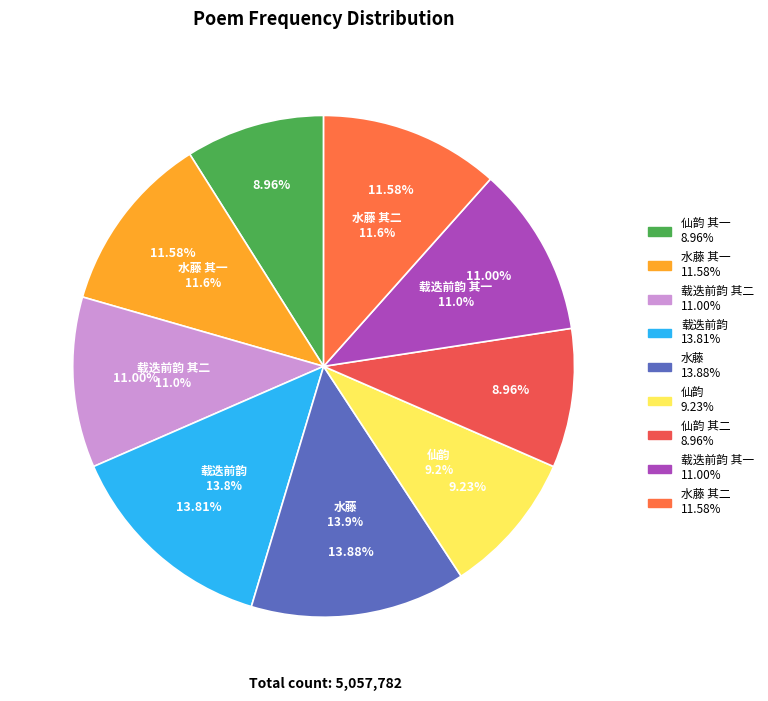

Does 仙韵二首赠隅山主人并谢惠赐画作 其二 represent more than half of the total?

No